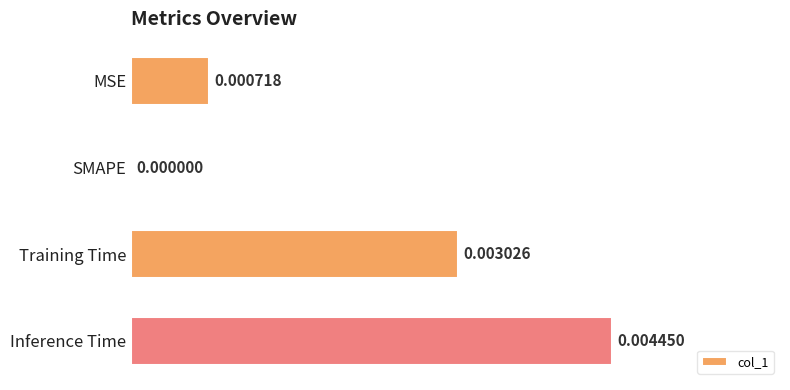

Which label corresponds to the largest value in the chart?

Inference Time